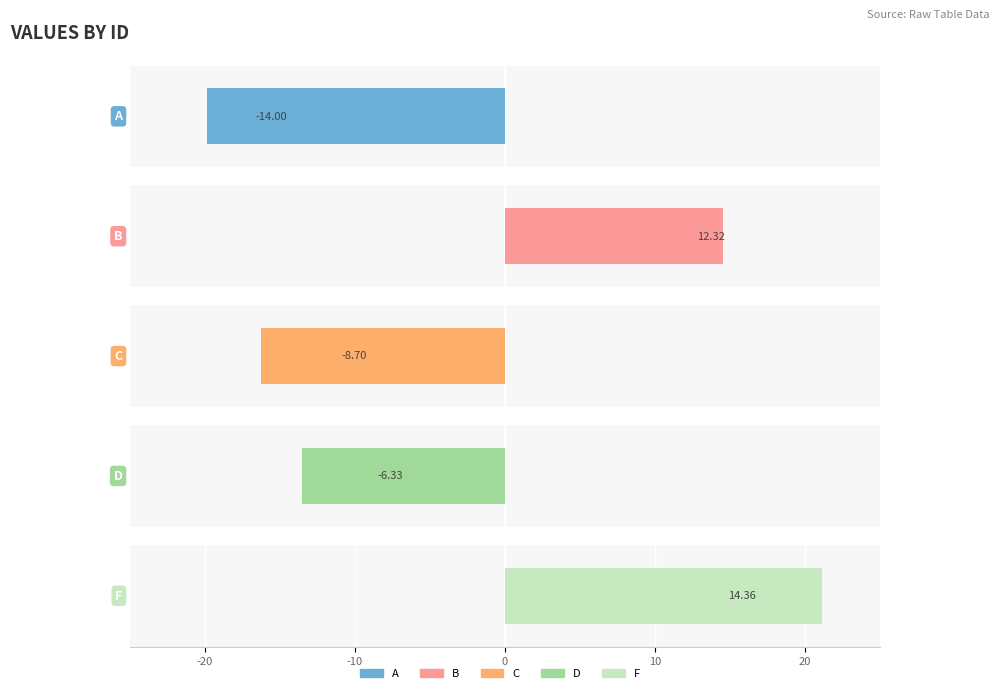

The value of A at 5 is -7.1. True or false?

False